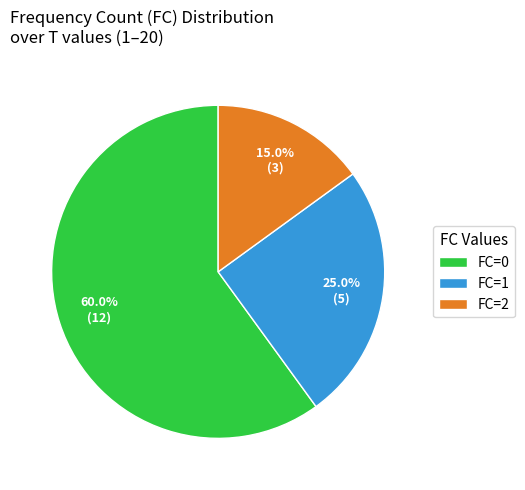

Between FC=0 and FC=2, which is larger?

FC=0